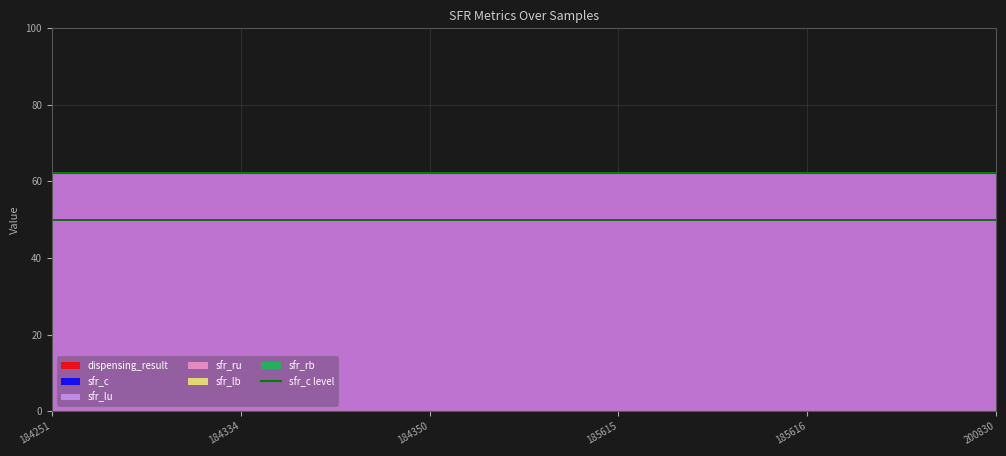

True or false: dispensing_result and sfr_rb intersect in this chart.

False